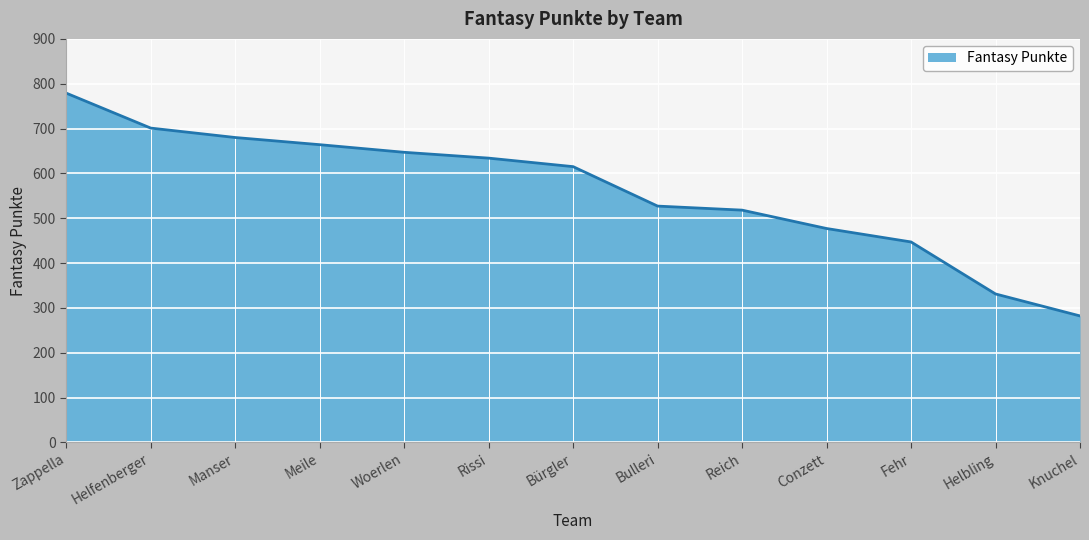

What is the difference between the second highest and second lowest values?

370